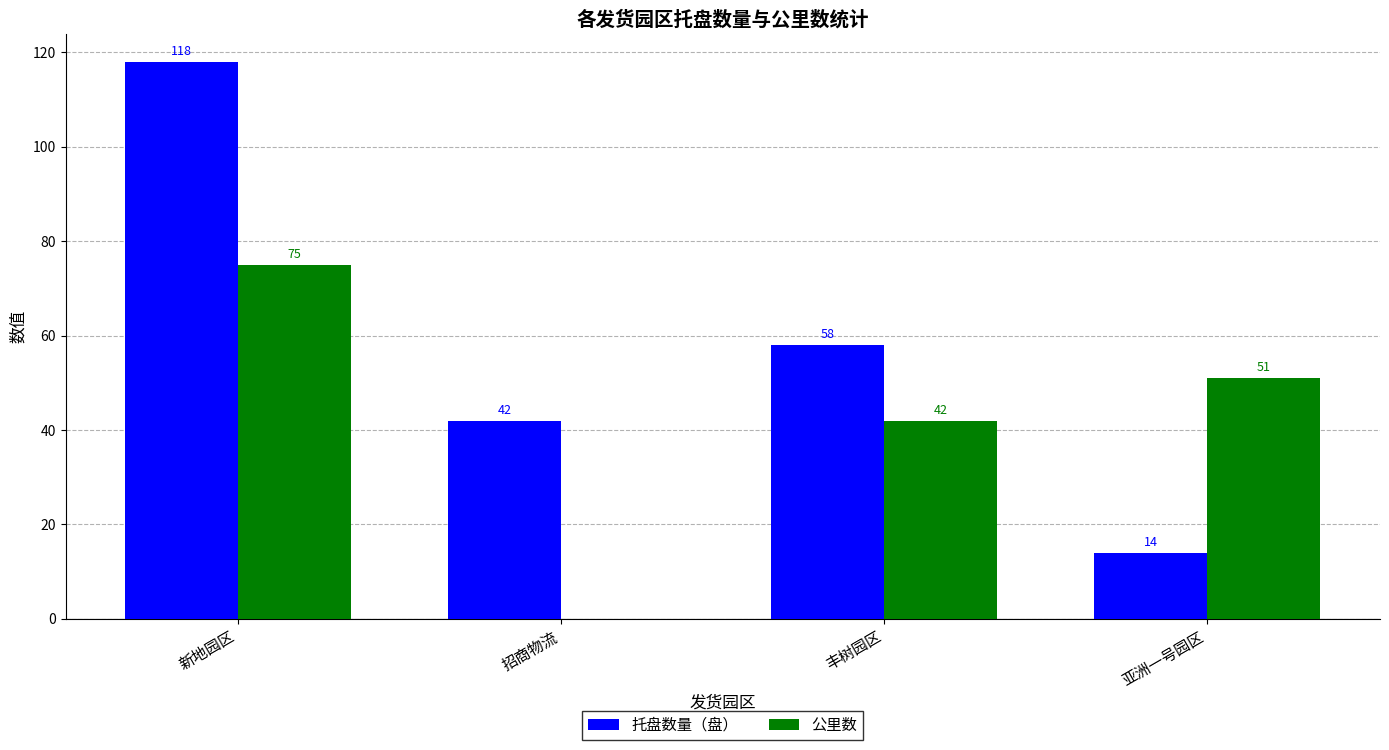

Where does the 公里数 series first go above 51?

新地园区